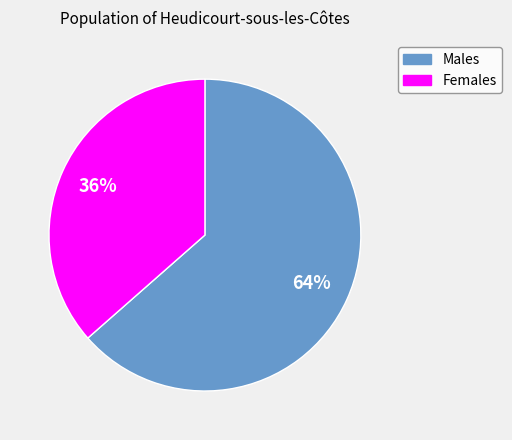

Do Males and Females together represent more than half of the pie?

Yes